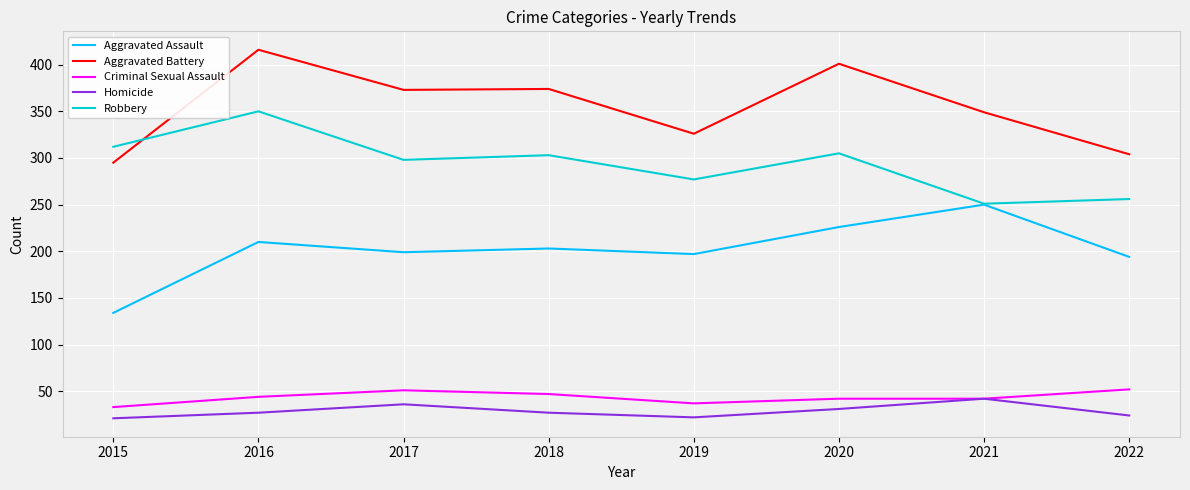

Does the chart display data point markers on the line(s)?

No